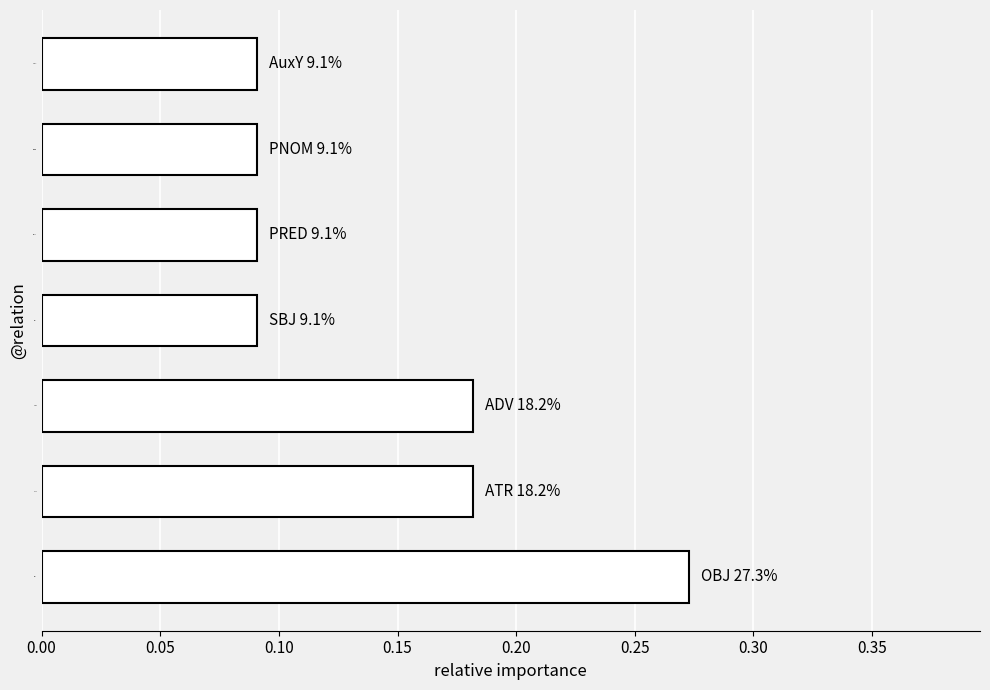

What is the sum of all values?

1.0